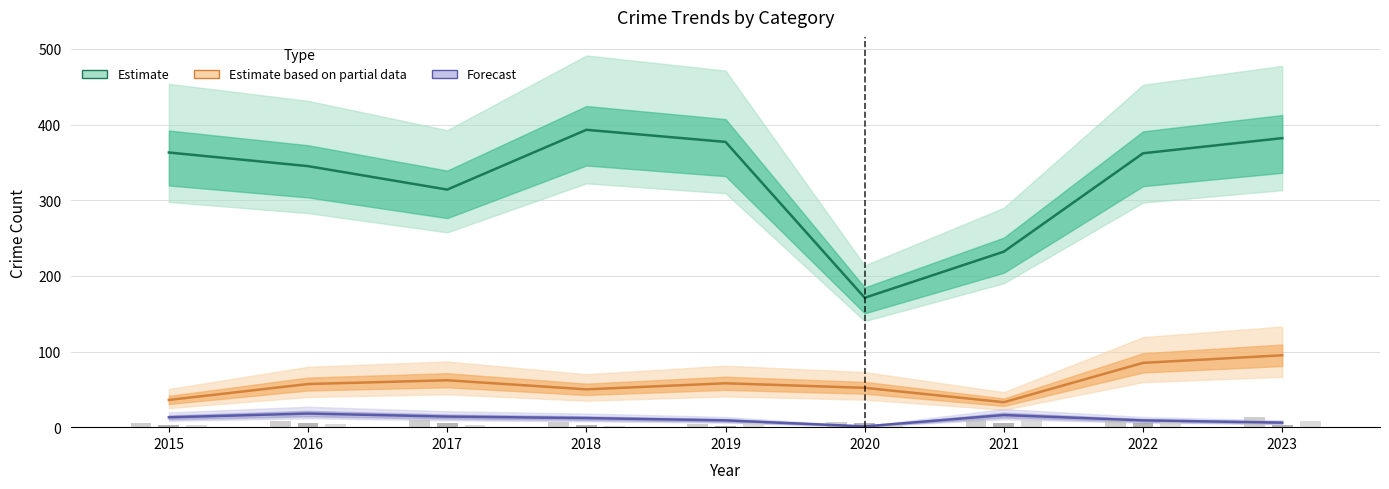

Which category has the lowest value in the Forecast series?

2020